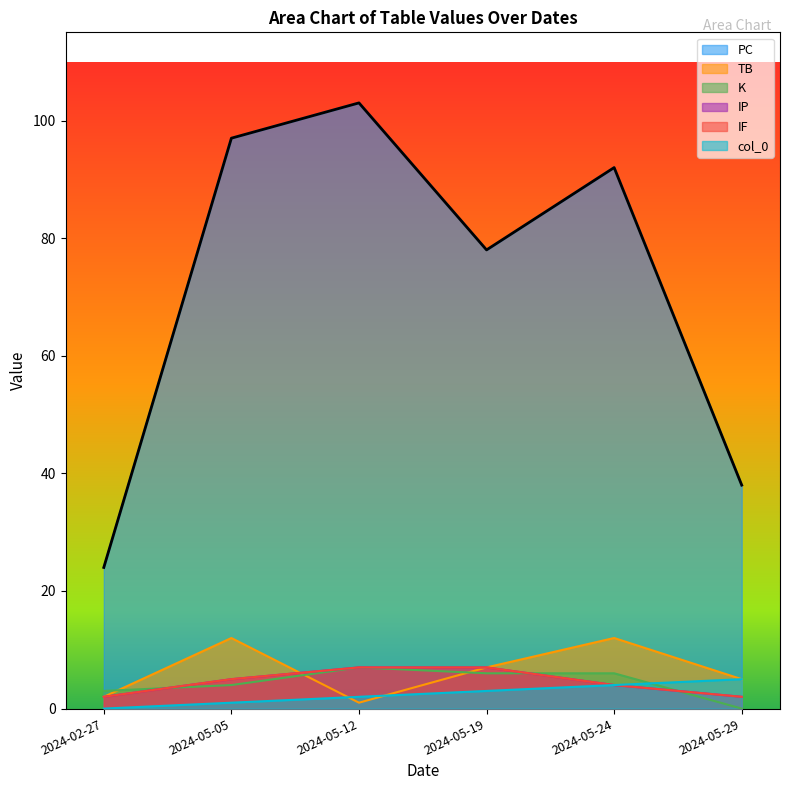

What is the highest value of the col_0 series?

5